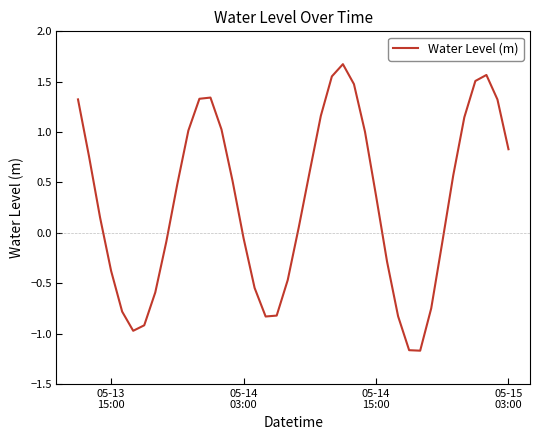

What is the maximum value shown in the chart?

1.7